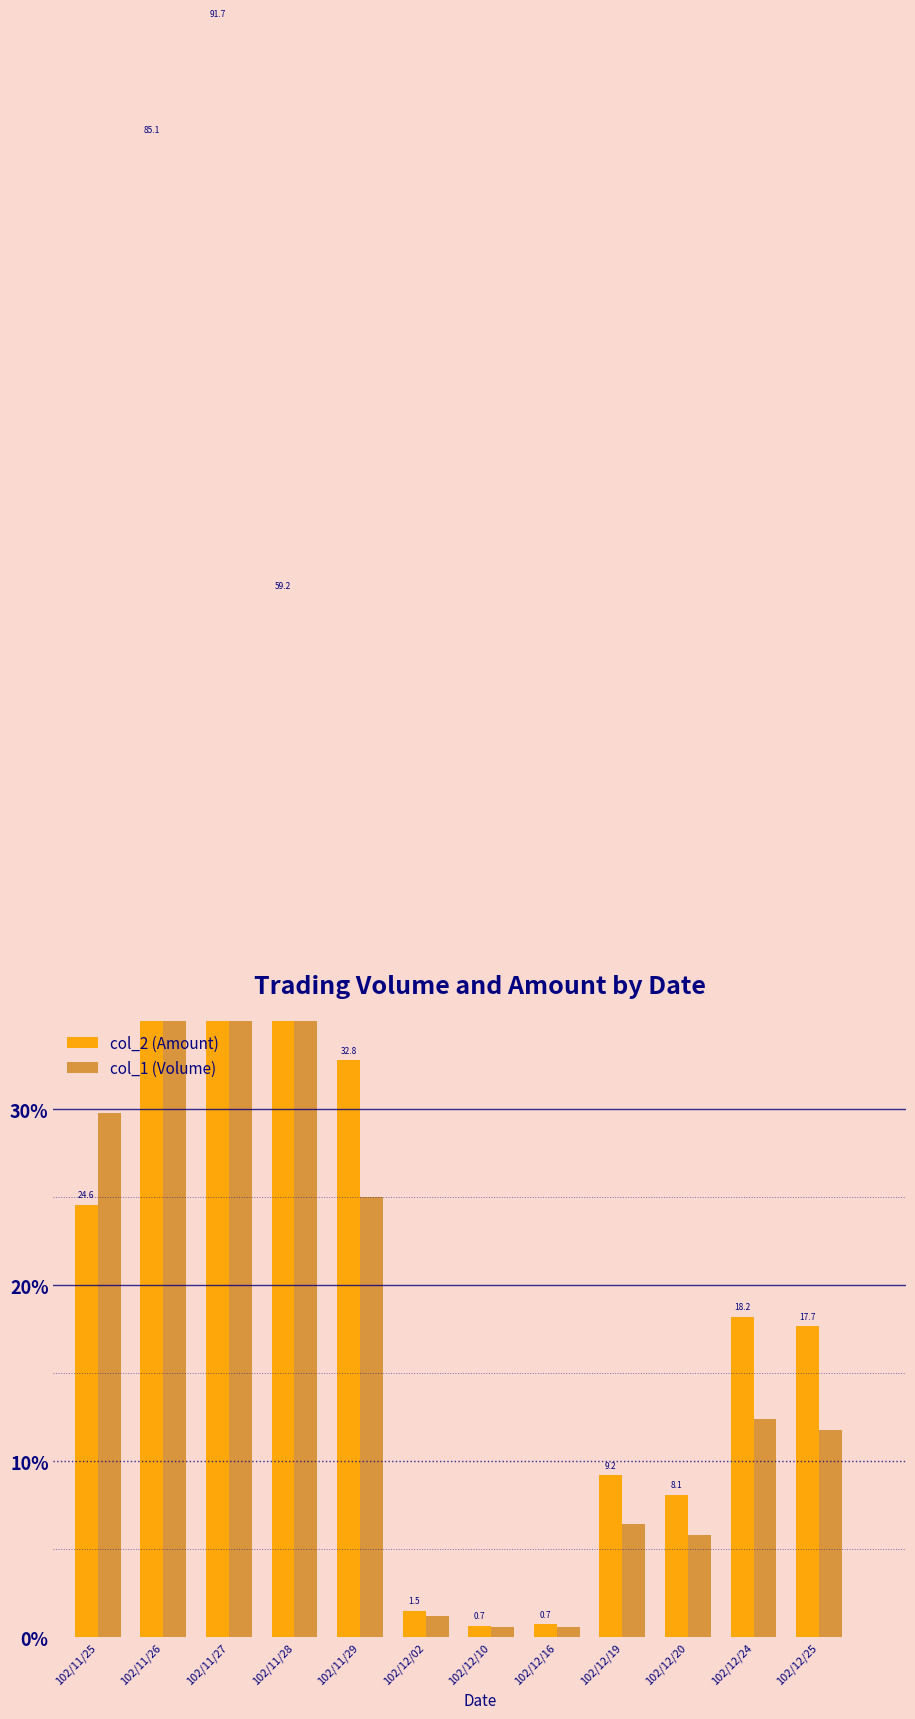

Is the value of col_1 (Volume) at 102/12/16 greater than the value of col_2 (Amount) at 102/12/20?

No